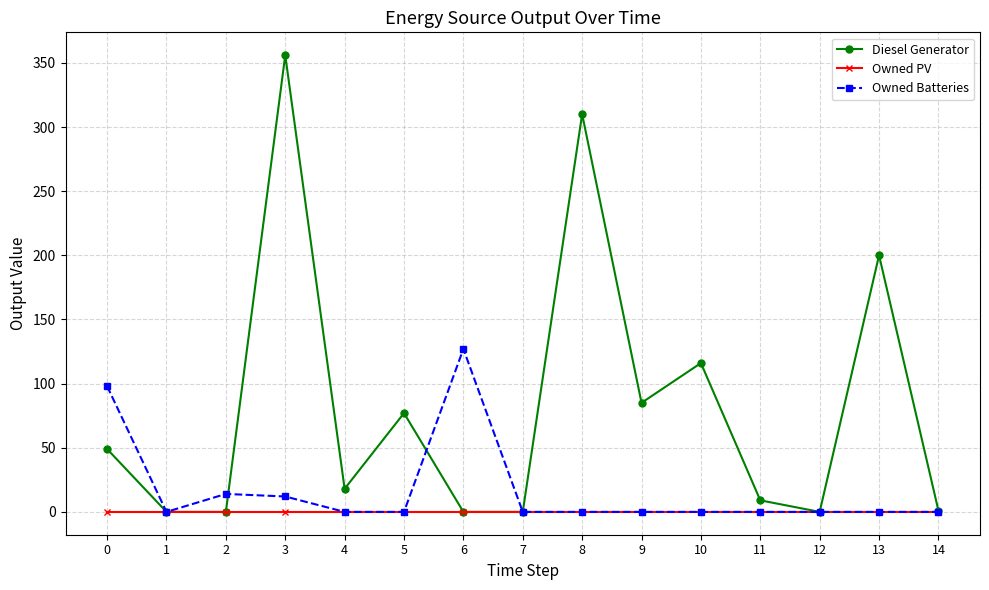

How many interior local peaks does the Diesel Generator series have?

5